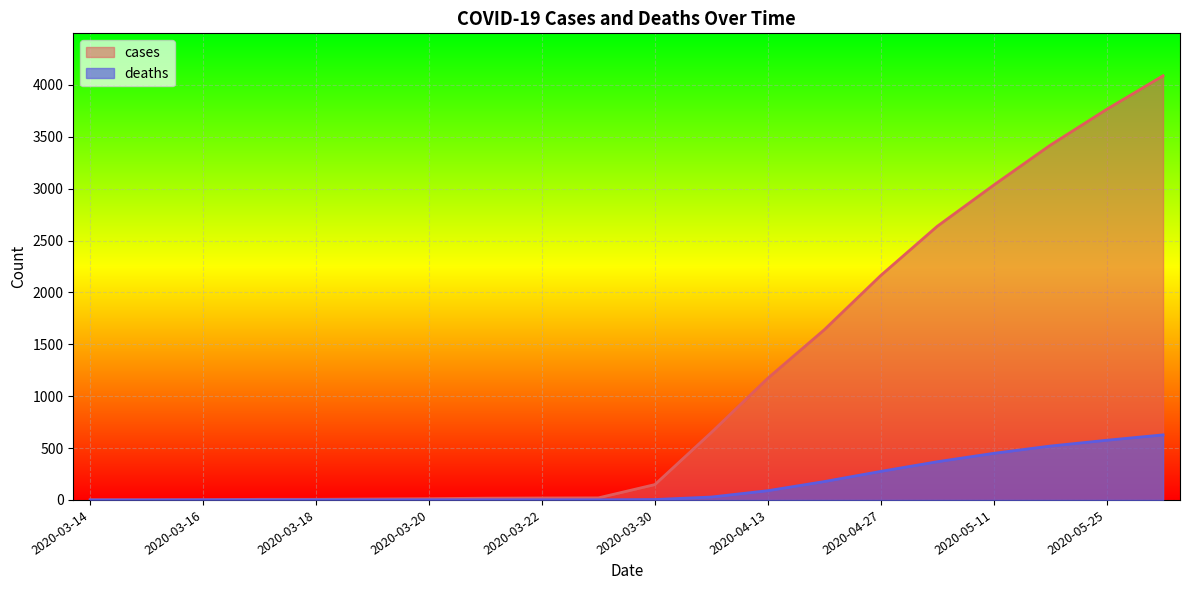

True or false: cases and deaths cross at least once.

False